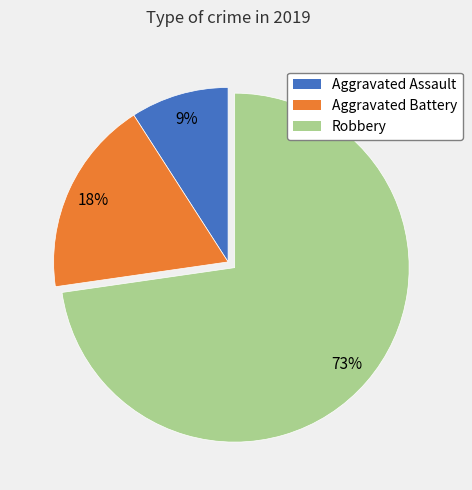

To the nearest percent, what portion does Aggravated Battery represent?

18%